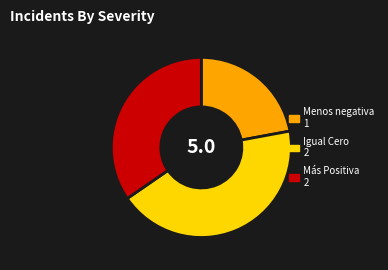

Does any single category account for the majority?

No